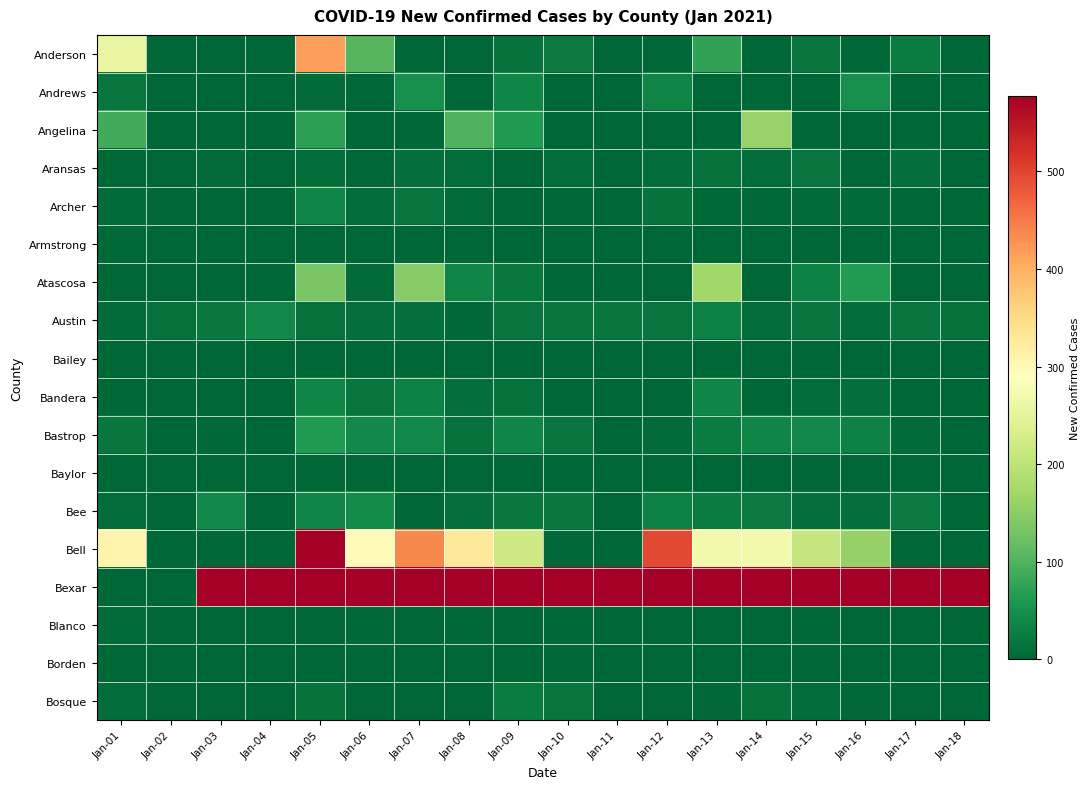

Between Jan-13 and Jan-16, which series saw the biggest shift?

Bexar